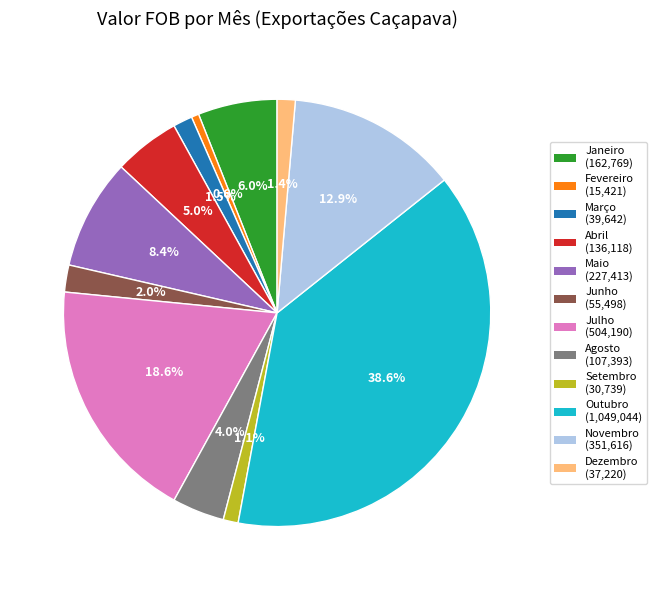

Which has a higher value, Janeiro (162,769) or Junho (55,498)?

Janeiro (162,769)